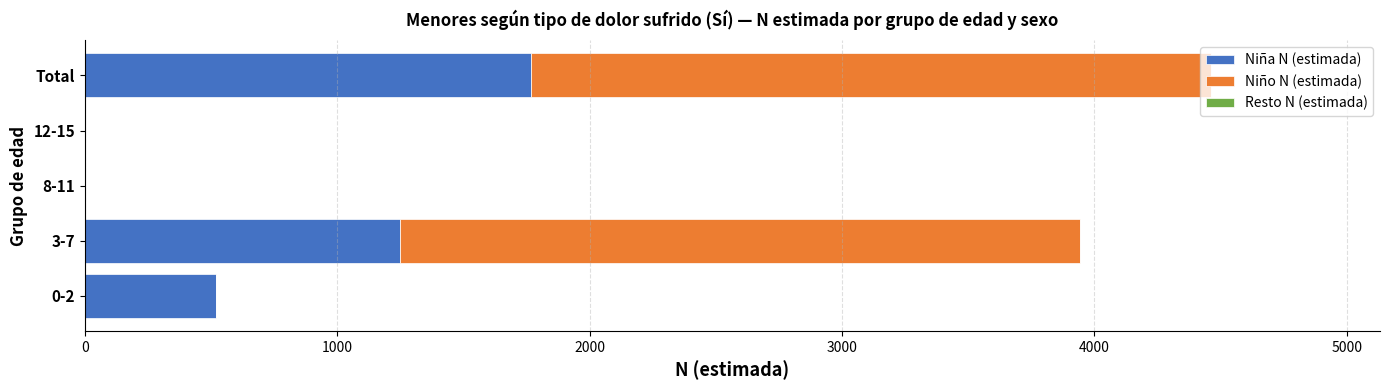

At which label does Niña N (estimada) reach its peak?

Total